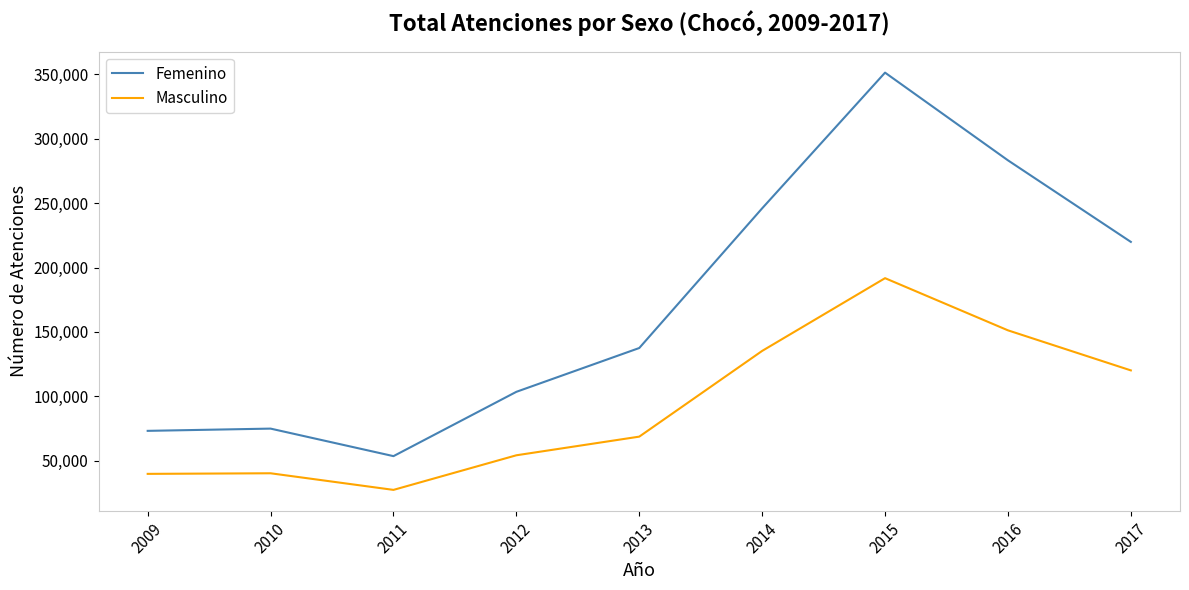

What is the difference between the maximum and minimum values in the Femenino series?

297798